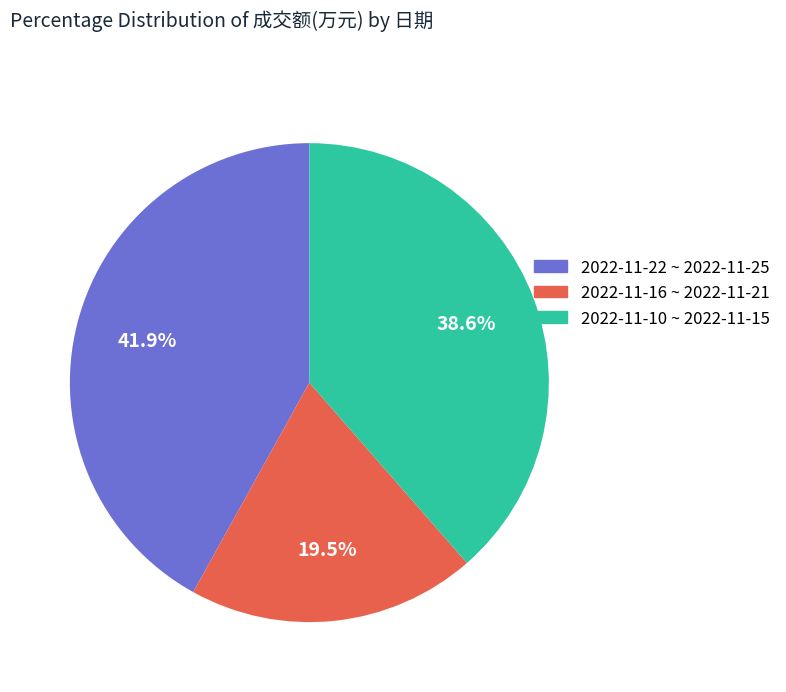

Is there any slice that represents more than half of the pie?

No